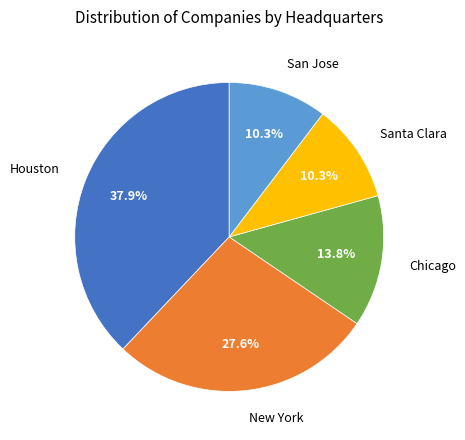

True or false: Chicago accounts for 14% of the total.

True